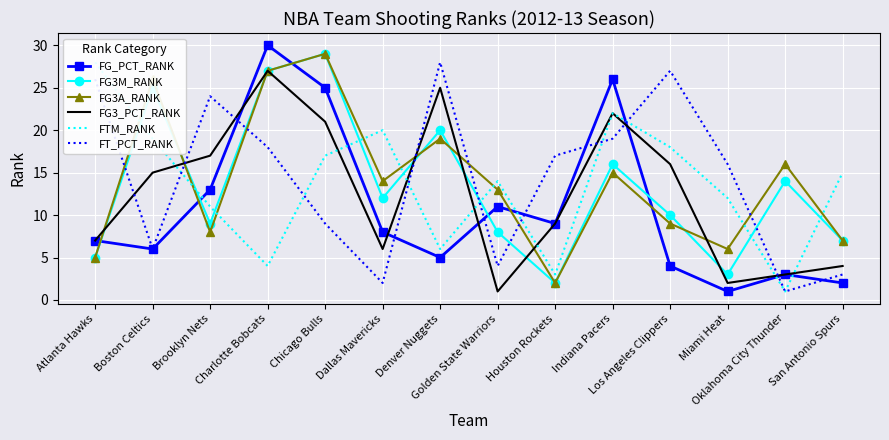

What is the difference between the highest and lowest values at Brooklyn Nets?

16